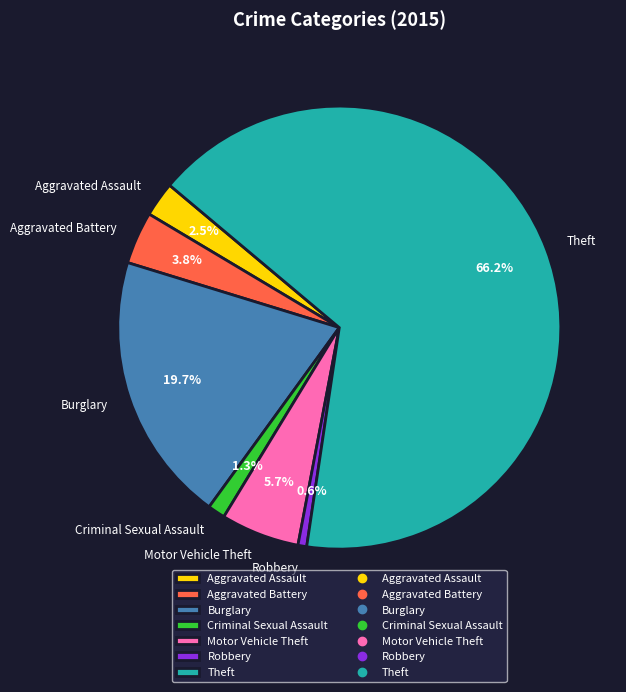

What is the smallest slice in the pie chart?

Robbery